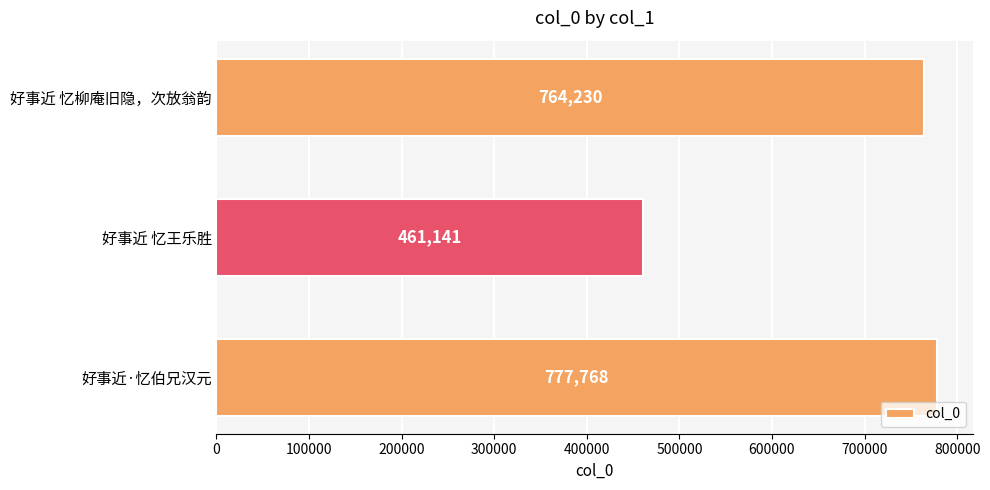

Are the bars horizontal?

Yes